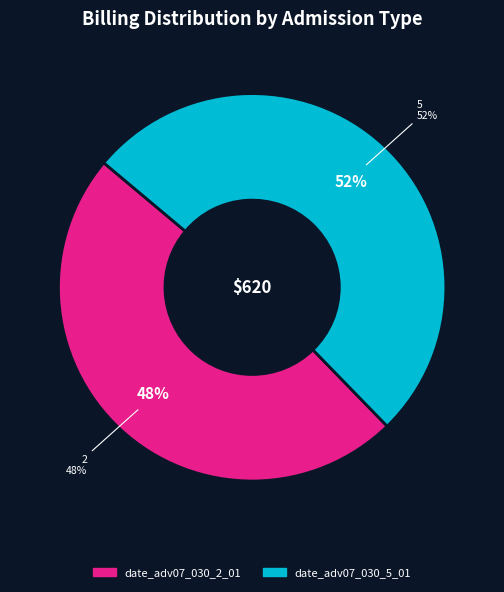

Is there a majority slice in this chart?

Yes